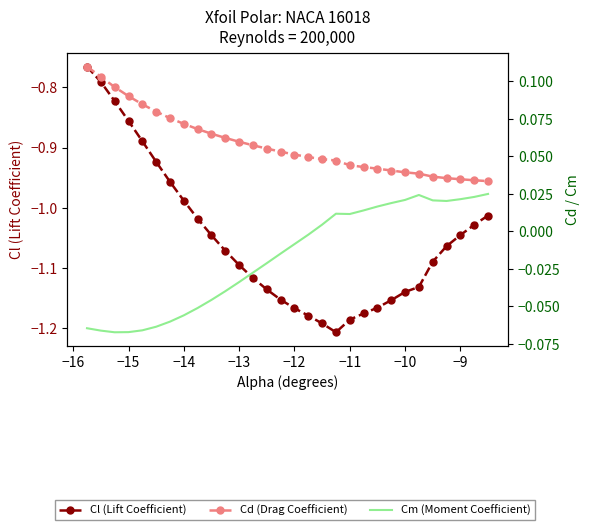

Is the value of Cl (Lift Coefficient) at 14 greater than the value of Cm (Moment Coefficient) at 15?

No